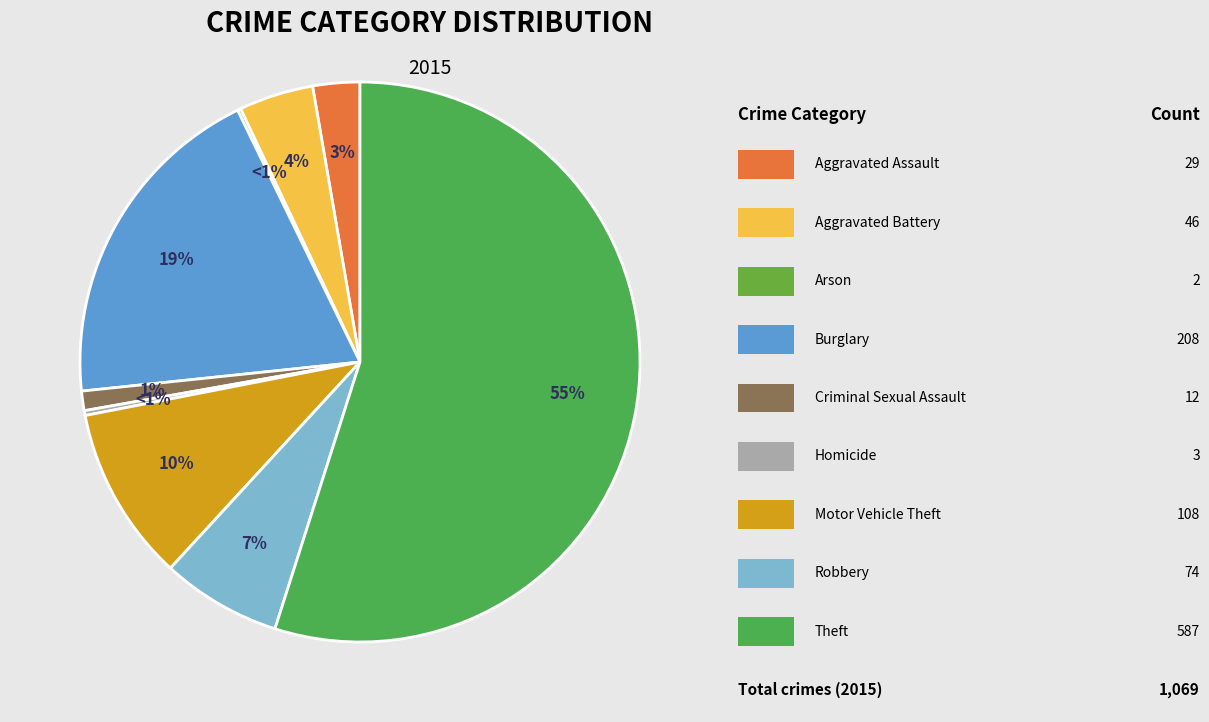

The Aggravated Assault slice represents 3% of the pie. True or false?

True